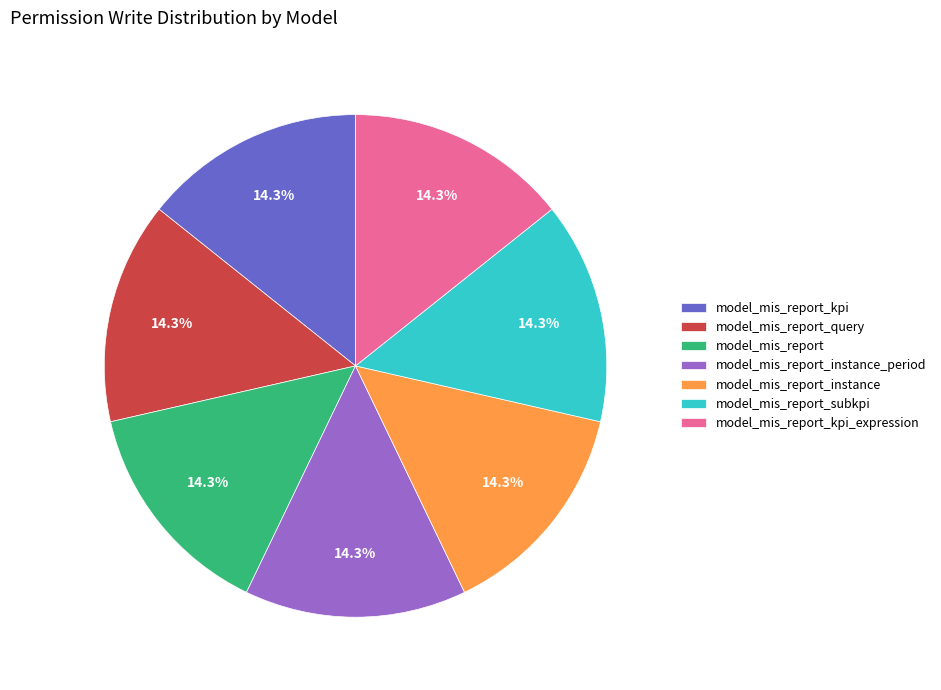

Count the number of slices in the pie.

7